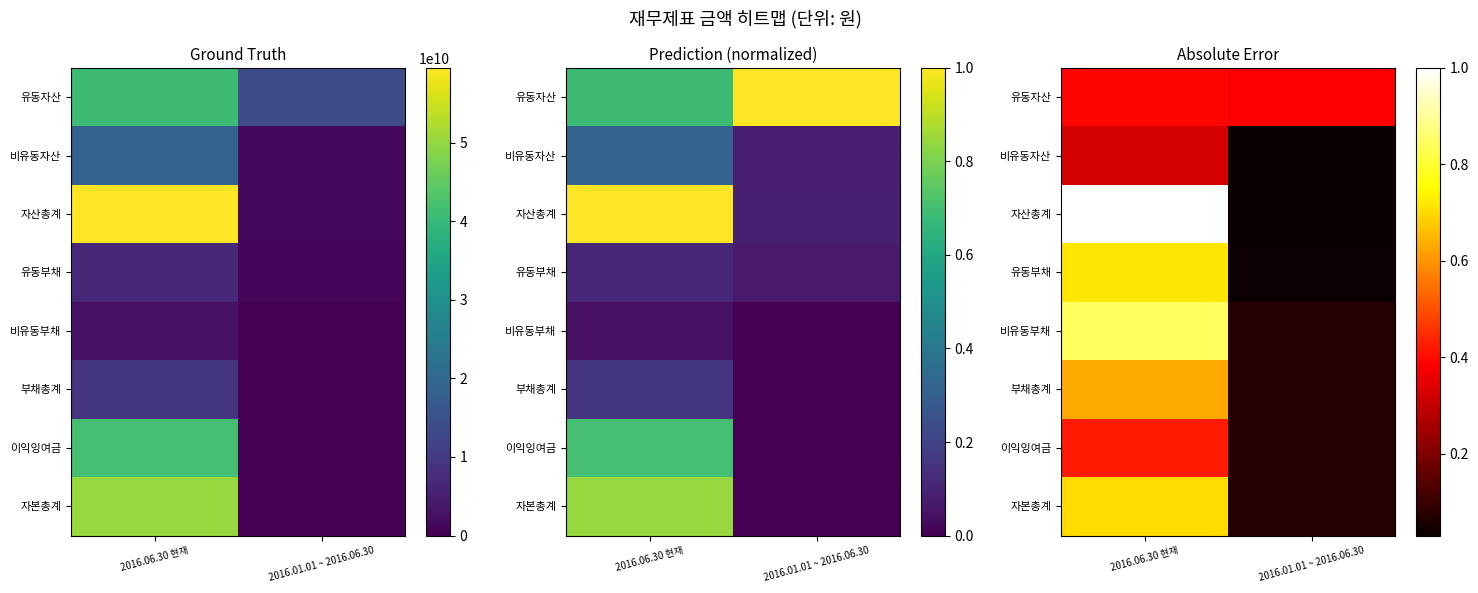

How many distinct data groups are displayed?

8